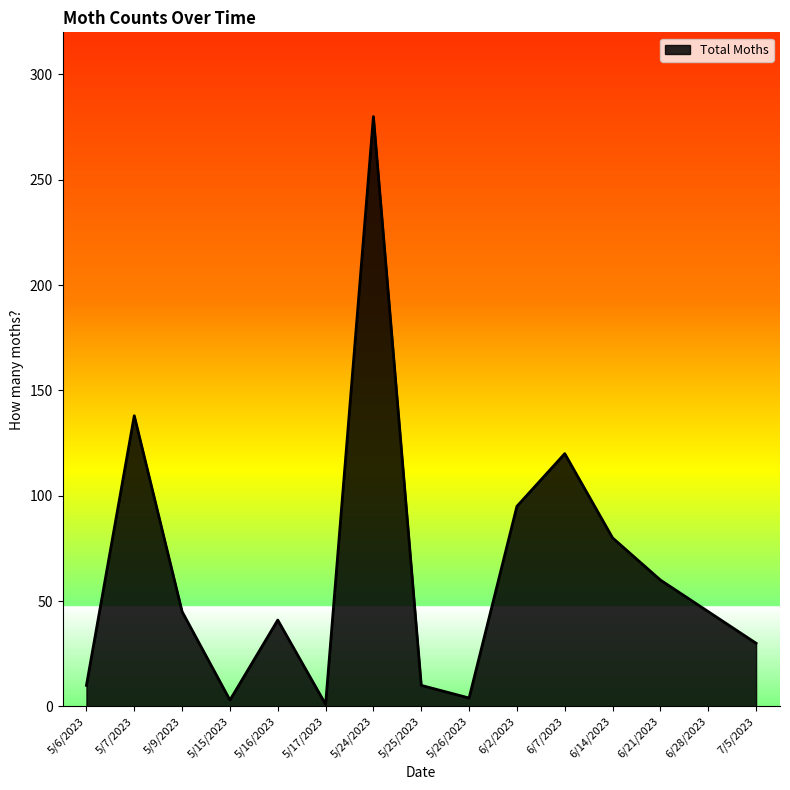

Where is the data nearest to the value 140?

5/7/2023